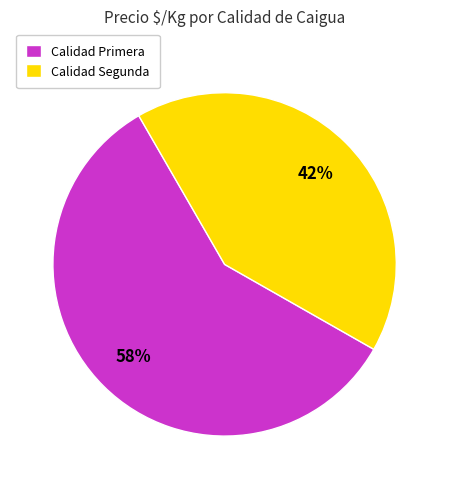

Do Calidad Primera and Calidad Segunda together represent more than half of the pie?

Yes